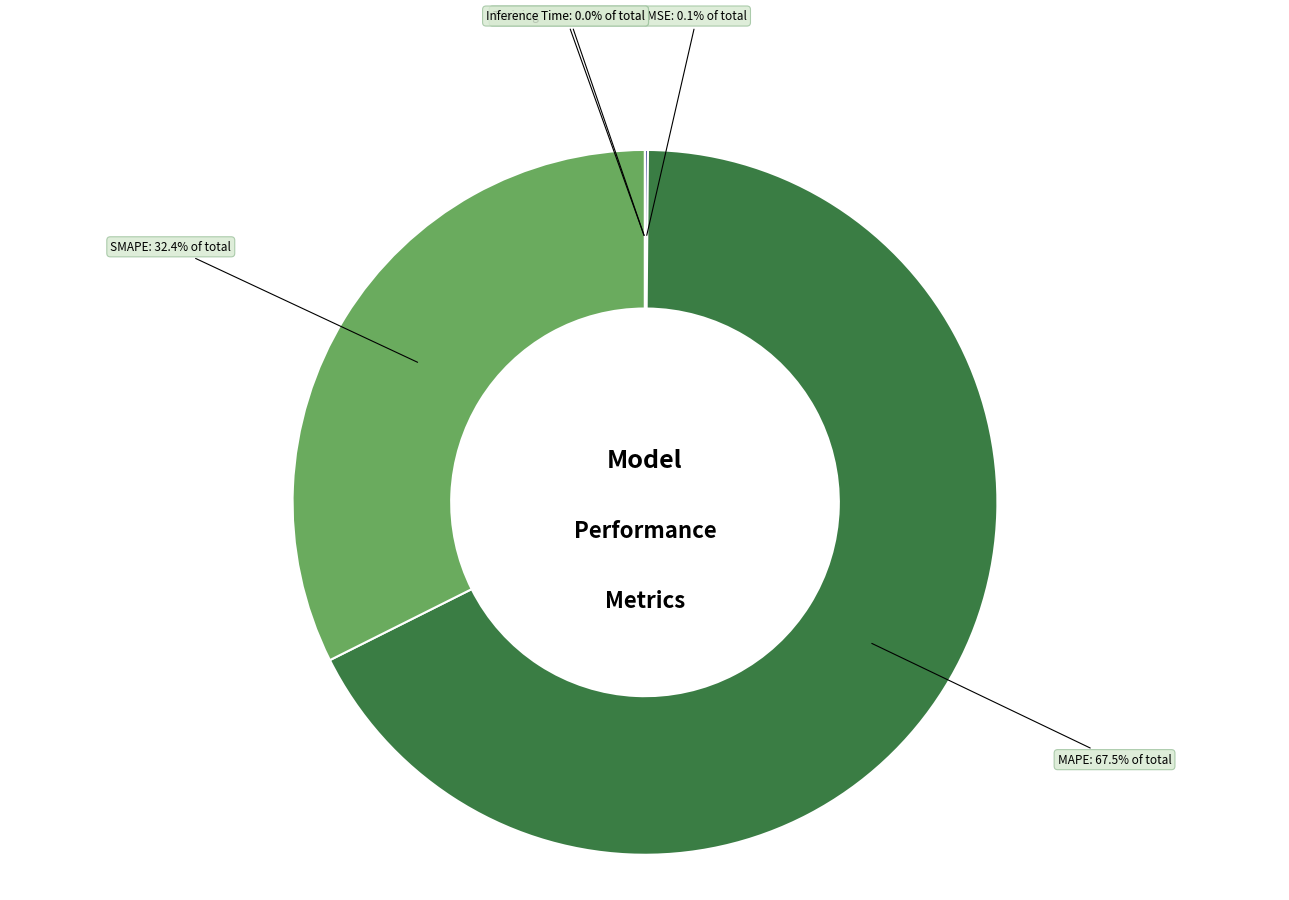

What is the largest slice in the pie chart?

MAPE